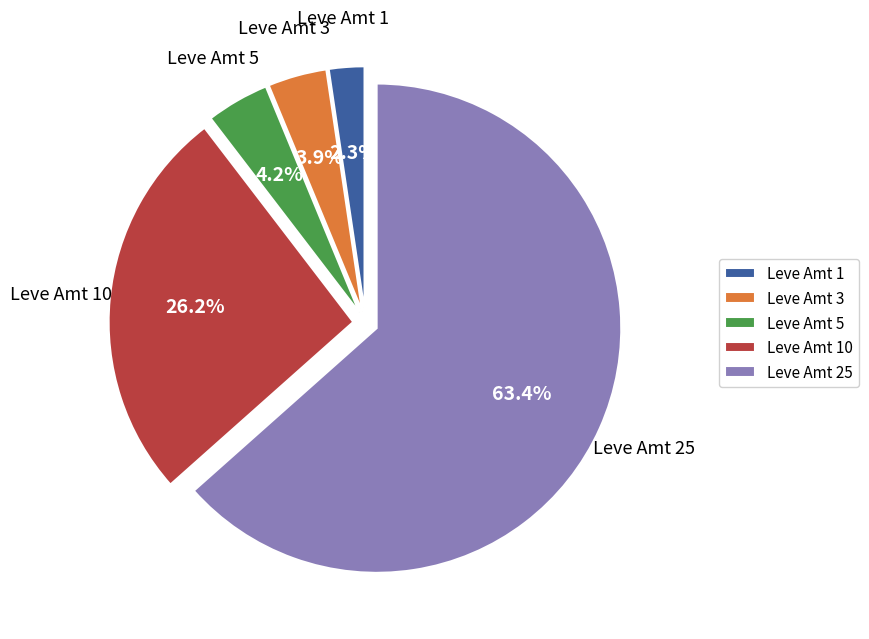

Do Leve Amt 3 and Leve Amt 1 together represent more than half of the pie?

No